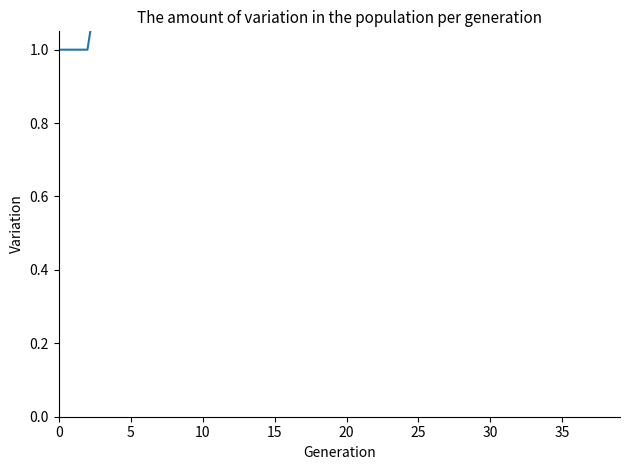

At which category does the chart reach its peak across all series?

19